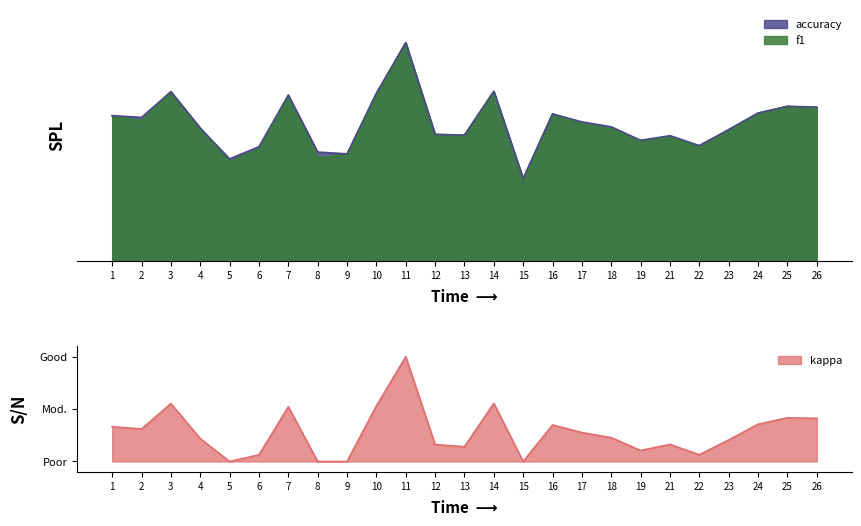

What is the difference between the highest and lowest values at 3?

0.2